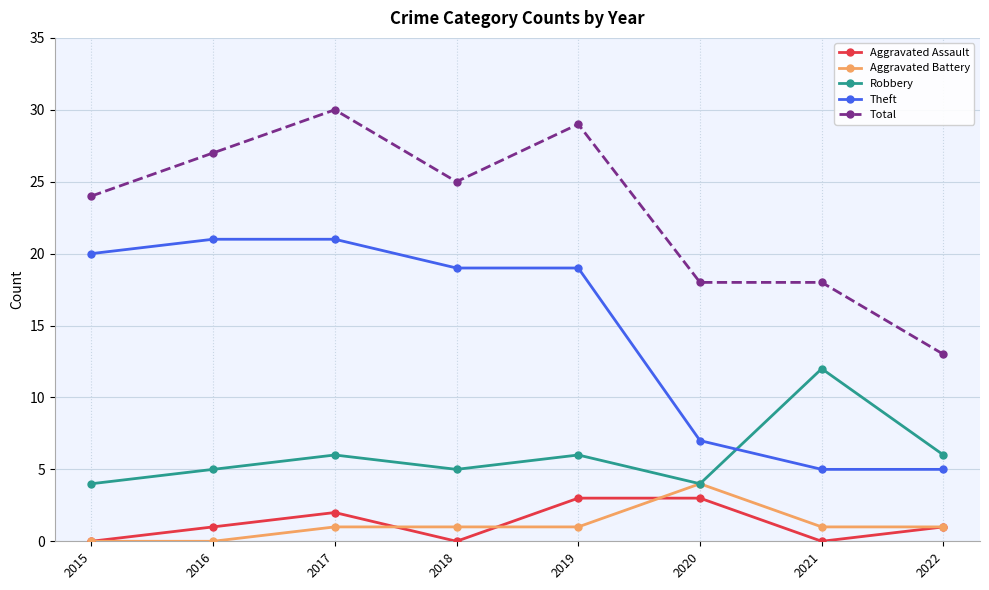

Reading right to left, transcribe all the data shown in this chart.

Aggravated Assault: 2022=1	2021=0	2020=3	2019=3	2018=0	2017=2	2016=1	2015=0
Aggravated Battery: 2022=1	2021=1	2020=4	2019=1	2018=1	2017=1	2016=0	2015=0
Robbery: 2022=6	2021=12	2020=4	2019=6	2018=5	2017=6	2016=5	2015=4
Theft: 2022=5	2021=5	2020=7	2019=19	2018=19	2017=21	2016=21	2015=20
Total: 2022=13	2021=18	2020=18	2019=29	2018=25	2017=30	2016=27	2015=24